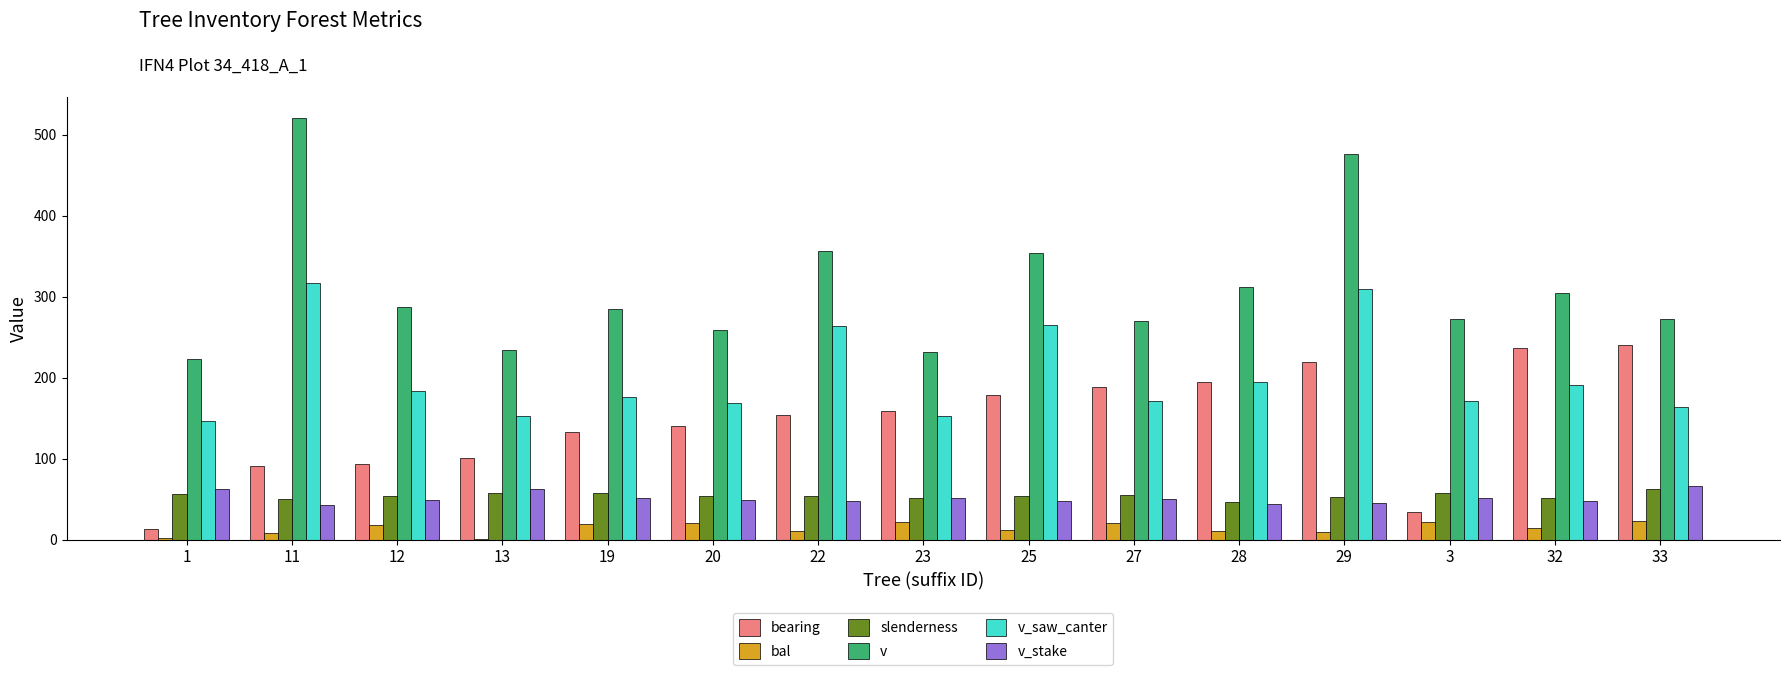

What is the sum of all v_stake values?

769.4